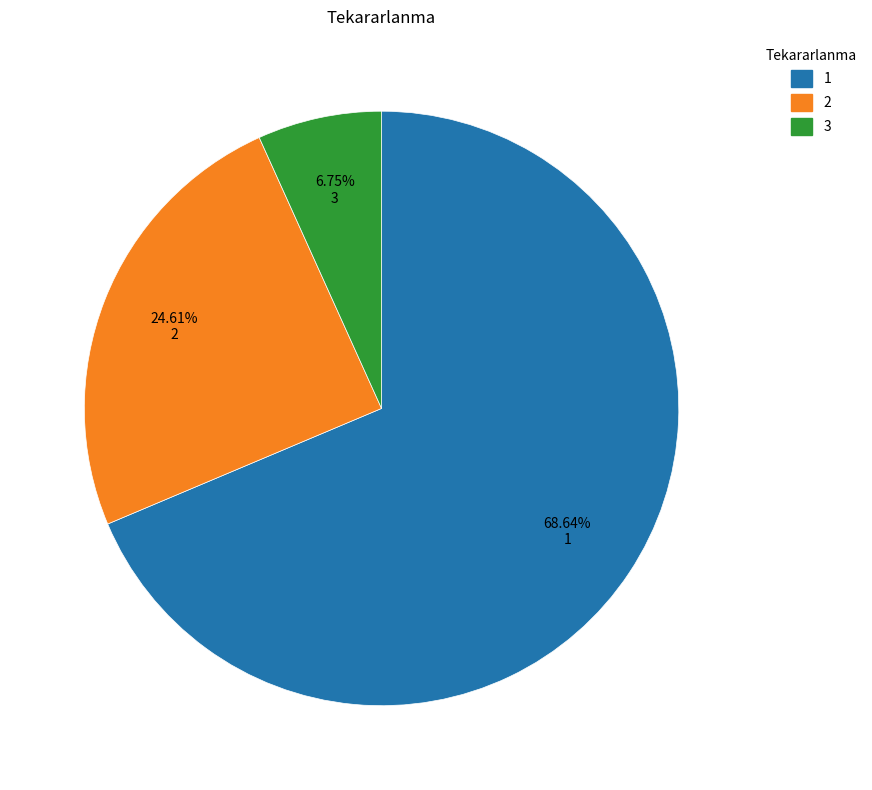

How many segments does this pie chart have?

3